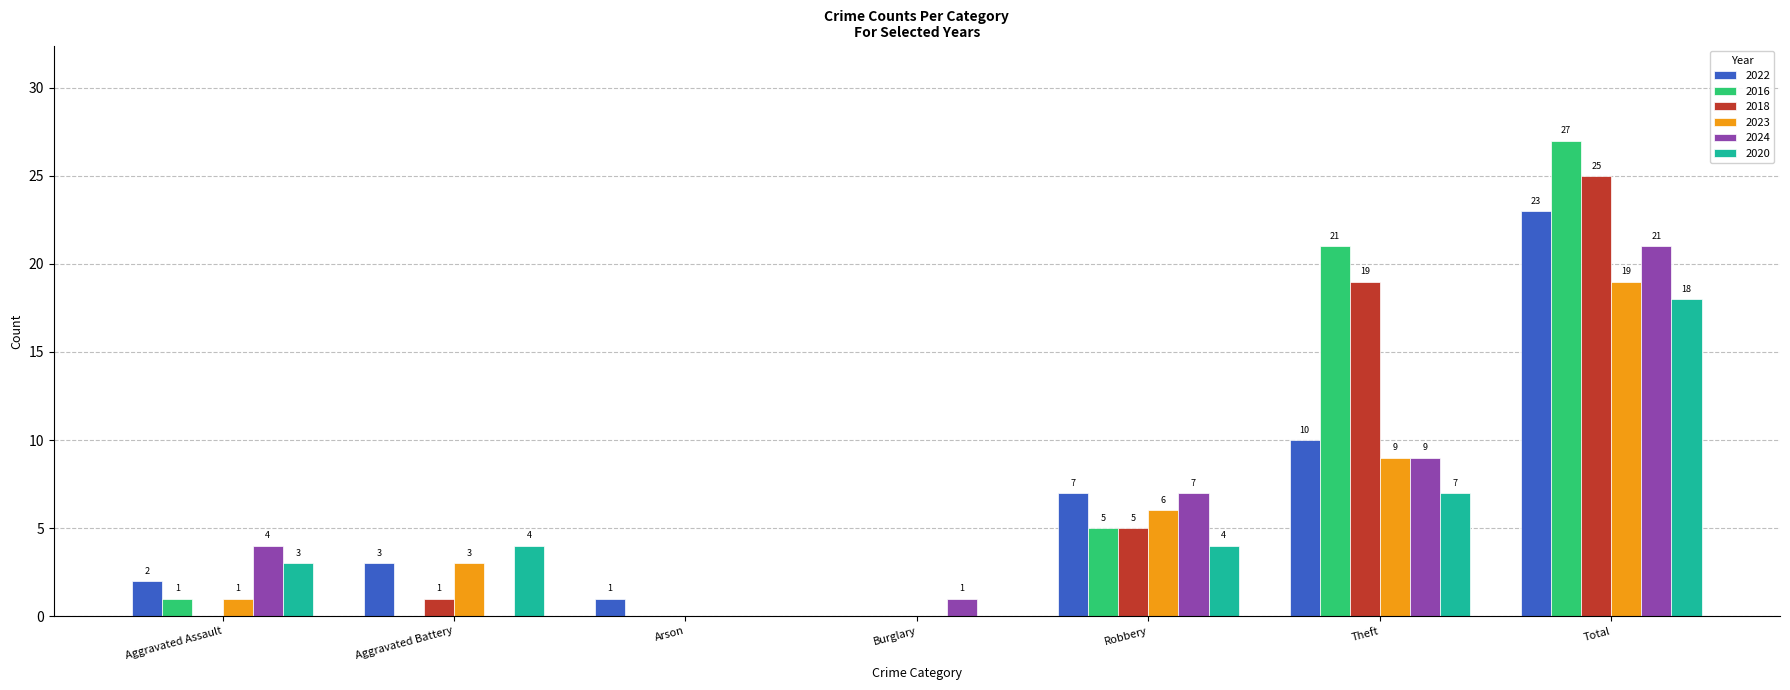

Which series changed the most between Aggravated Battery and Burglary?

2020